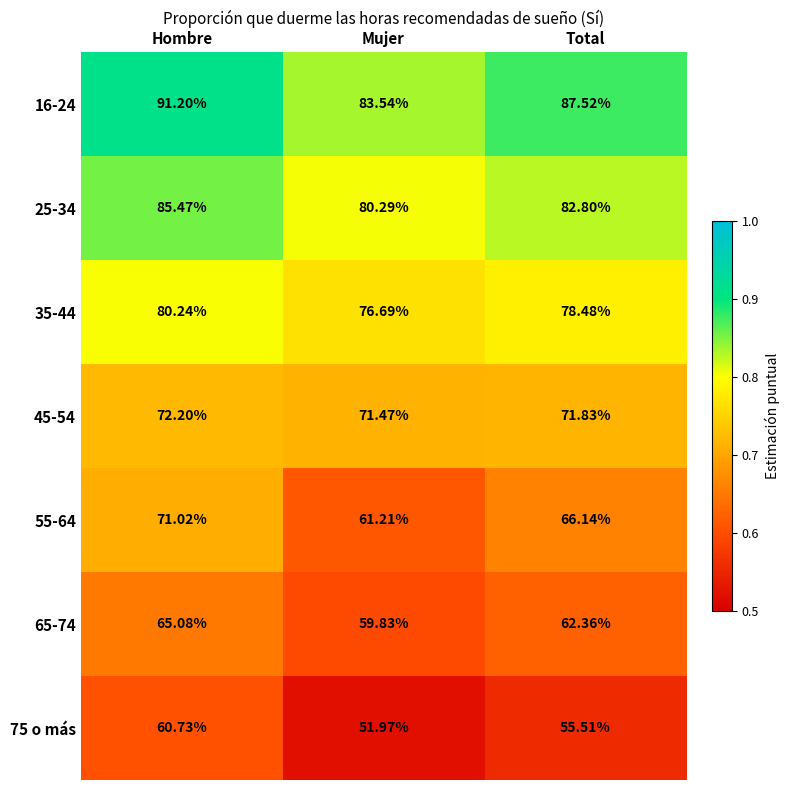

At which category does the chart reach its minimum across all series?

Mujer